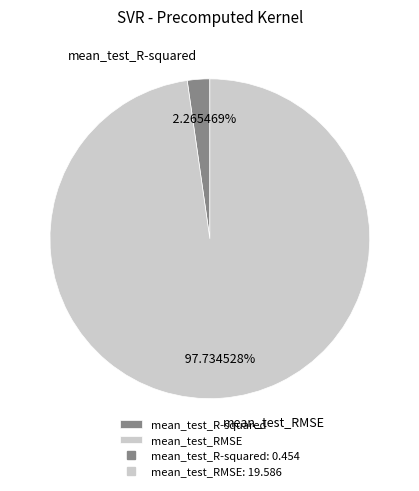

To the nearest percent, what is the difference between the largest and smallest slice percentages?

95%